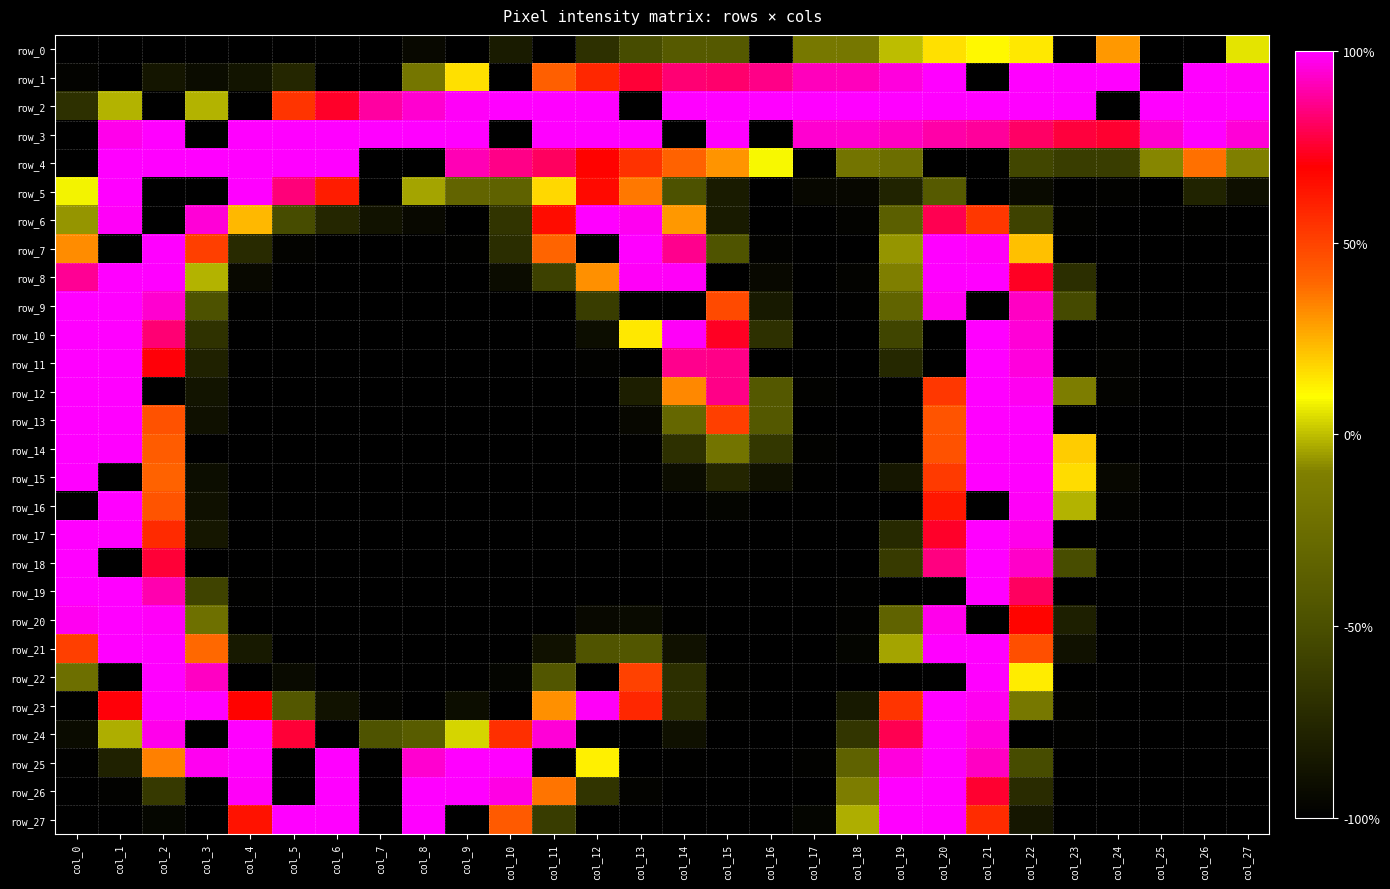

What is the spread (max minus min) of values at col_3?

2.0